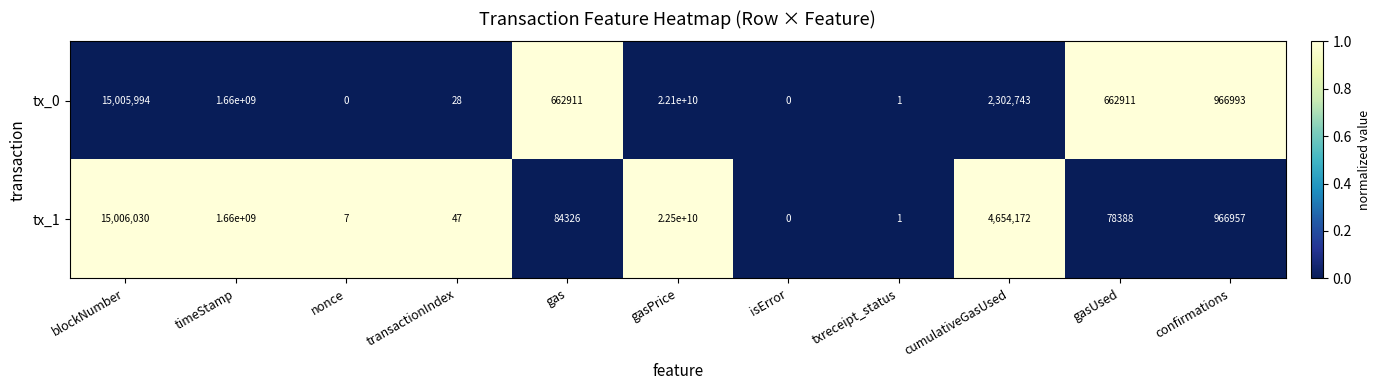

What is the sum of the tx_0 values at timeStamp and gasPrice?

23760000000